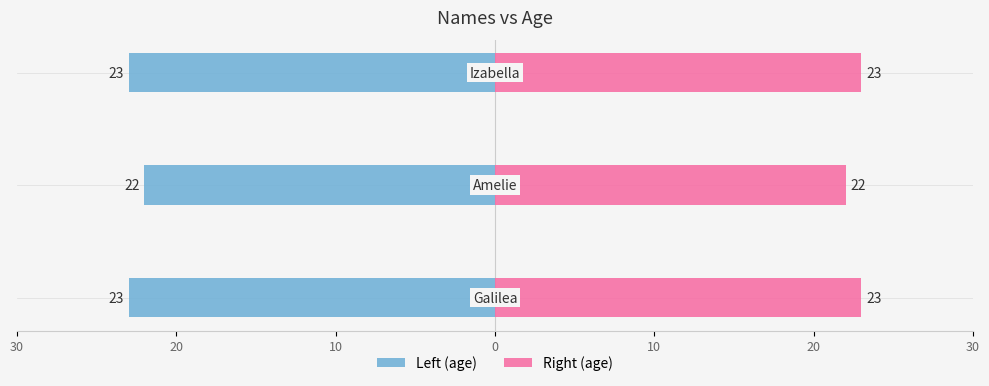

What is the approximate value of Galilea at 10?

-23